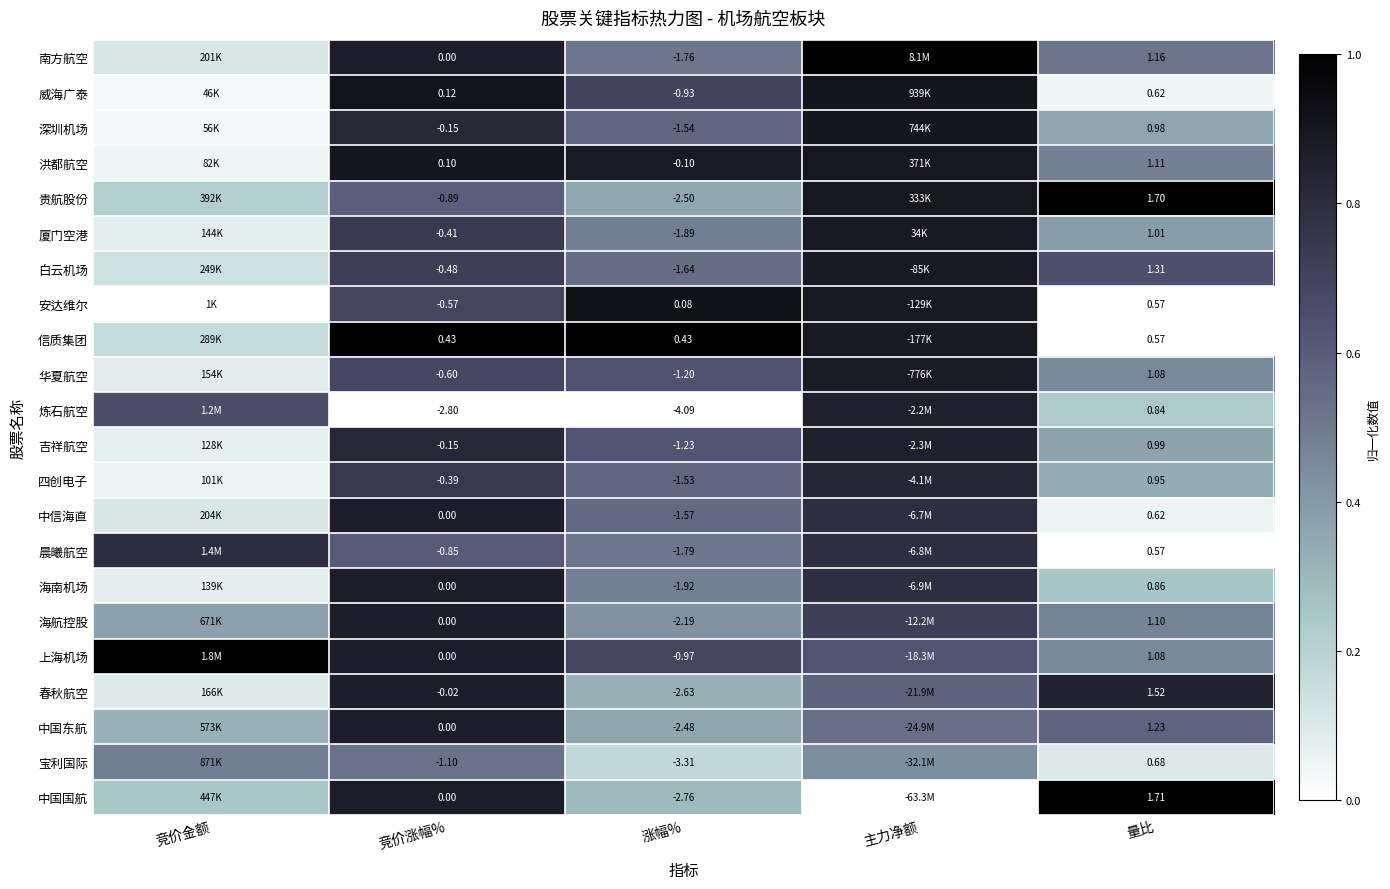

Is the value of 中国东航 at 竞价涨幅% greater than the value of 深圳机场 at 竞价涨幅%?

Yes